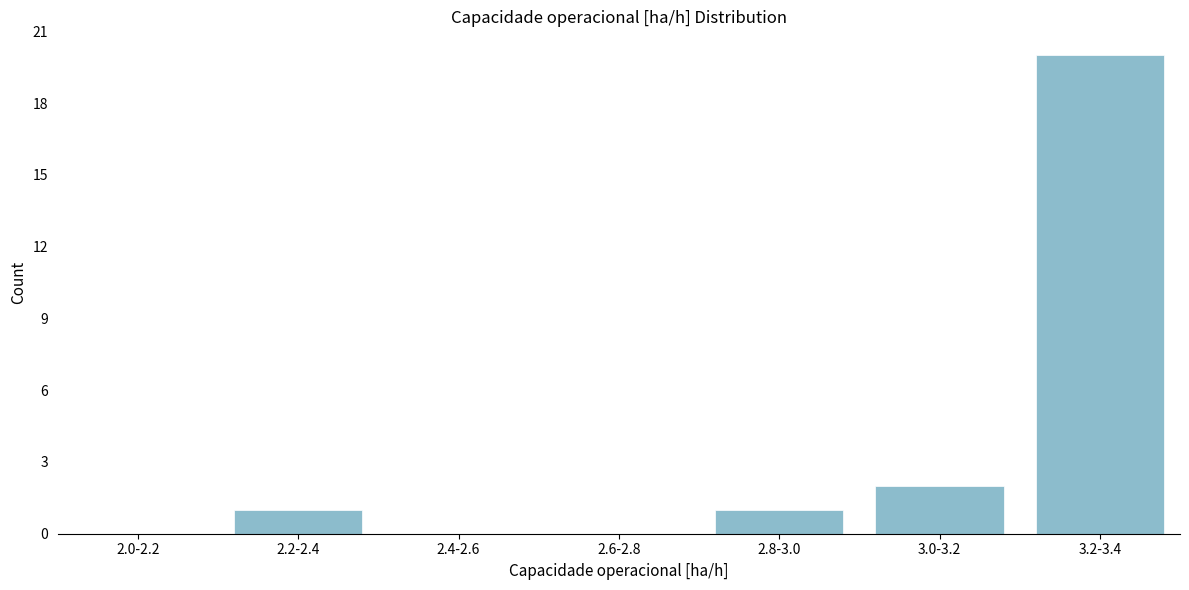

Reading right to left, transcribe all the data shown in this chart.

3.2-3.4=20	3.0-3.2=2	2.8-3.0=1	2.6-2.8=0	2.4-2.6=0	2.2-2.4=1	2.0-2.2=0